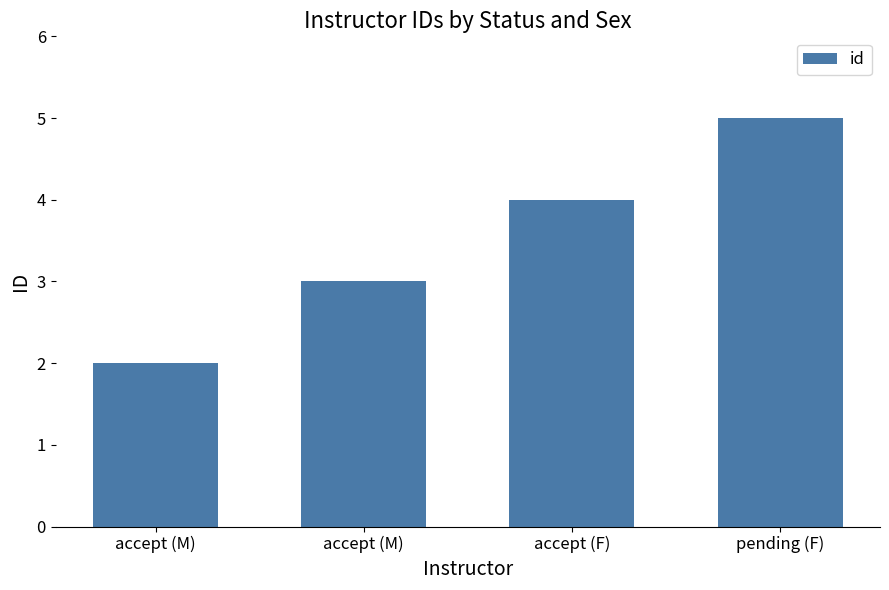

Are the bars horizontal?

No